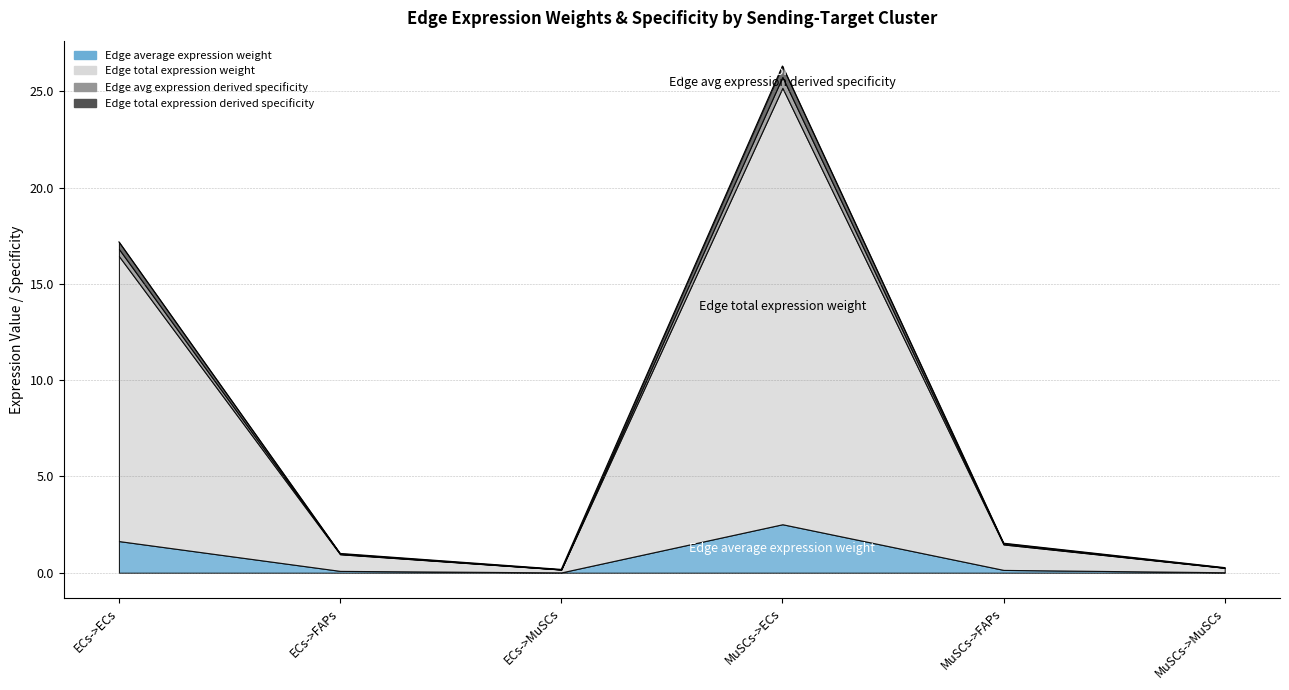

Rank the series by their maximum value, from highest to lowest.

Edge total expression weight, Edge average expression weight, Edge avg expression derived specificity, Edge total expression derived specificity